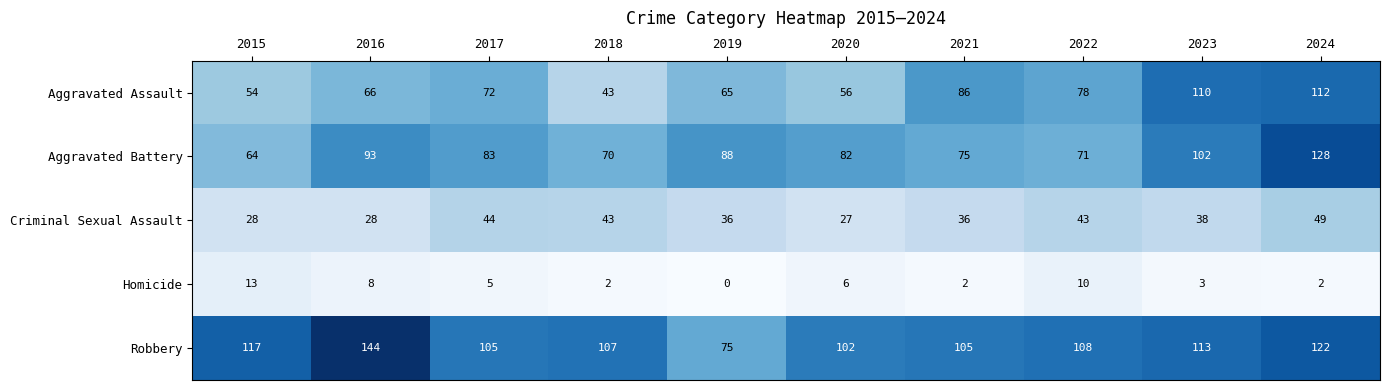

What is the spread (max minus min) of values at 2023?

110